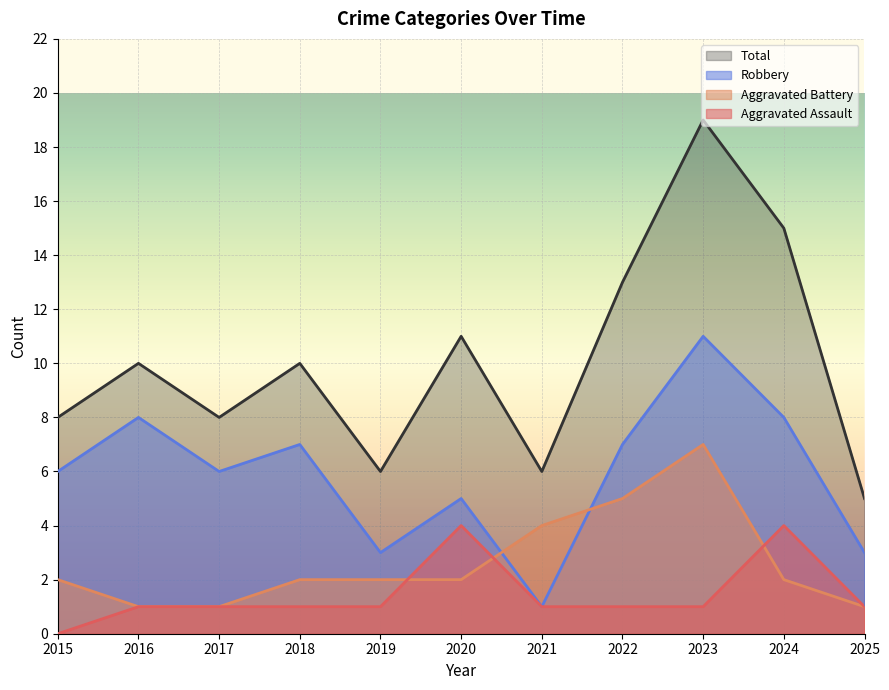

Which label corresponds to the smallest value in the chart?

2015